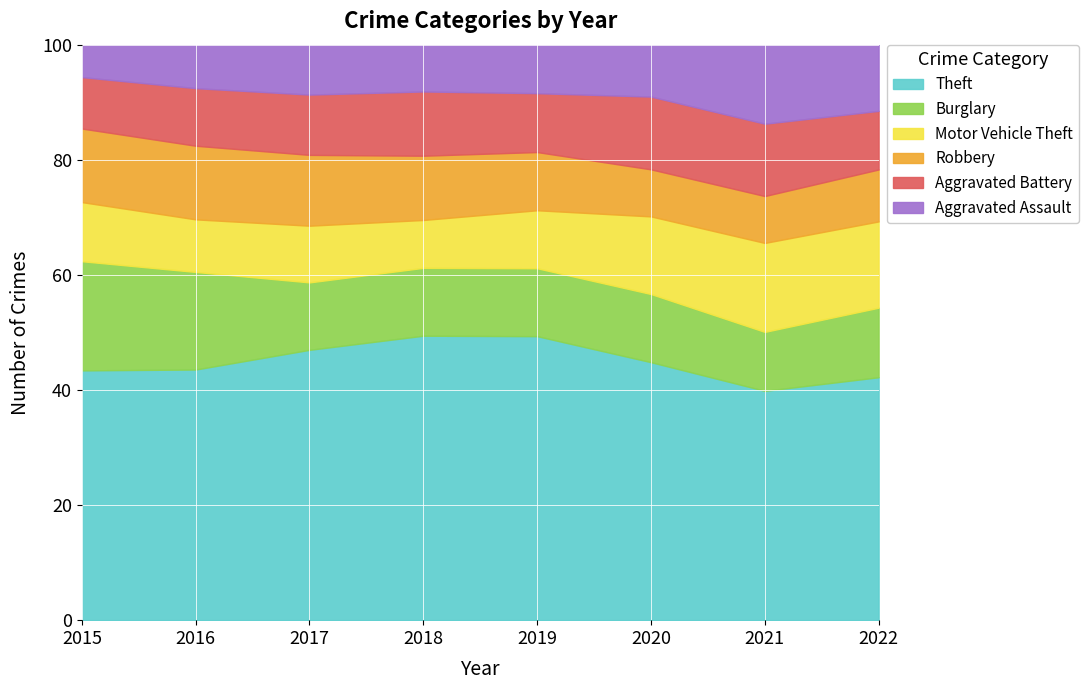

True or false: Theft has a value of 62.4 at 2022.

False